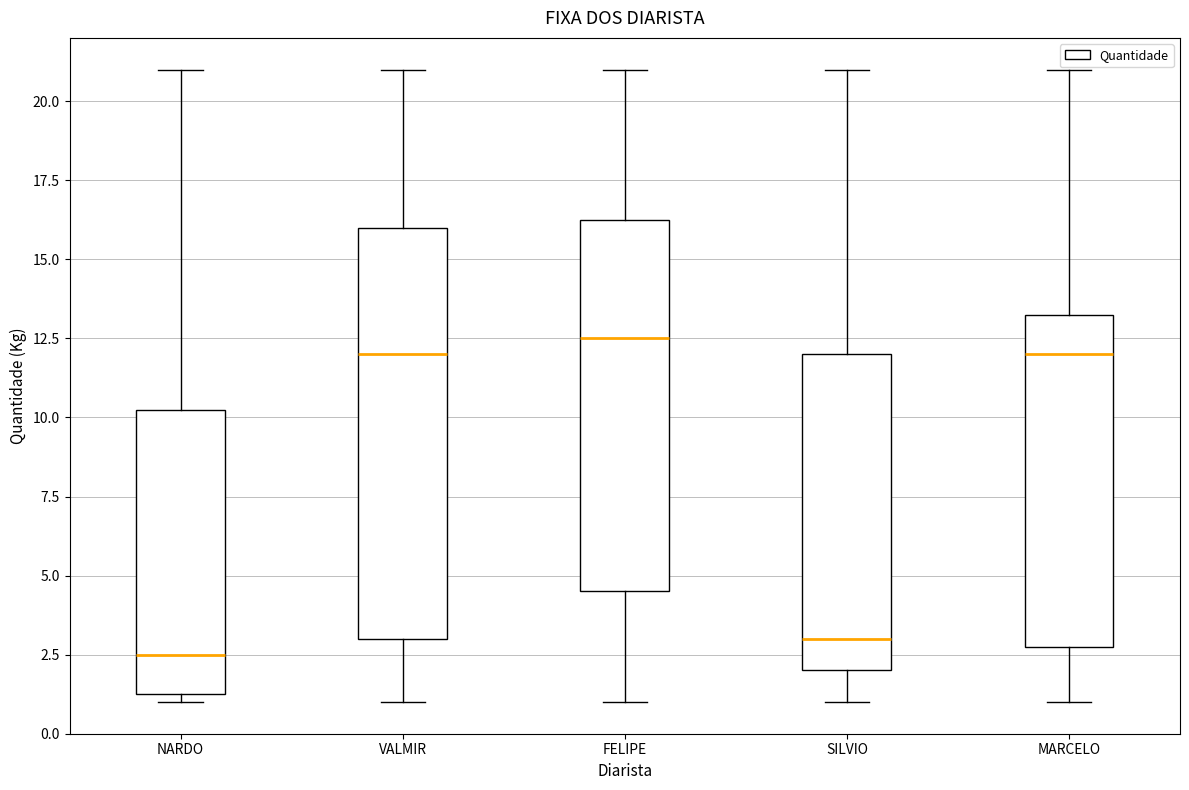

Which box is the tallest, from its lower edge to its upper edge?

VALMIR